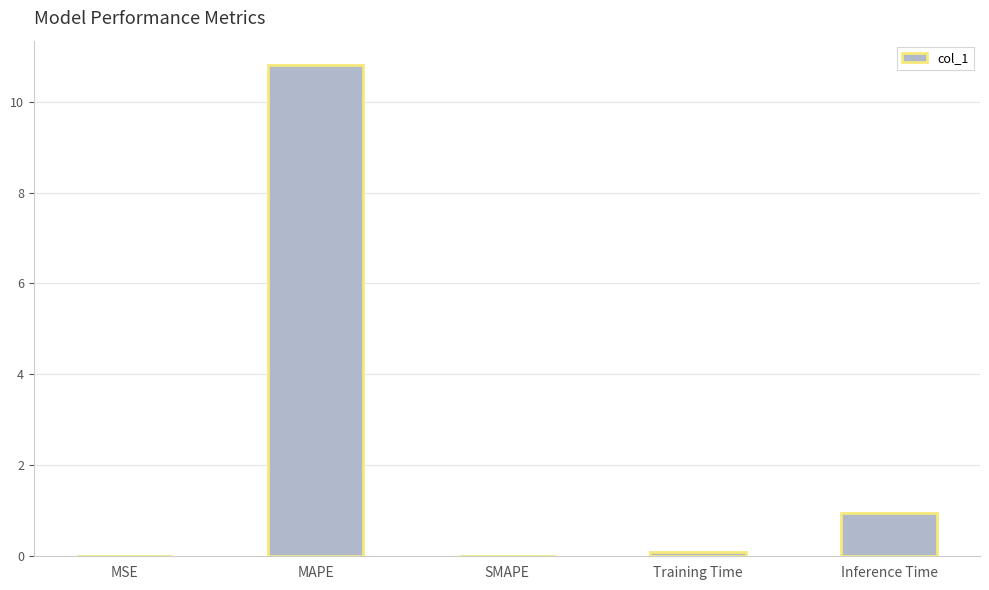

What is the sum of all values?

11.8